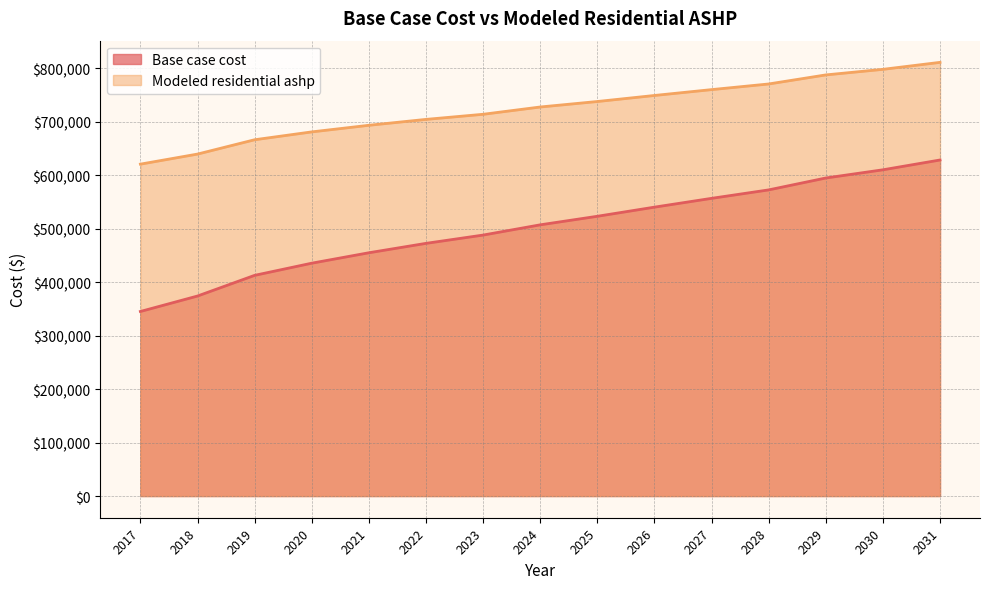

At which label does Modeled residential ashp first exceed 727179?

2024